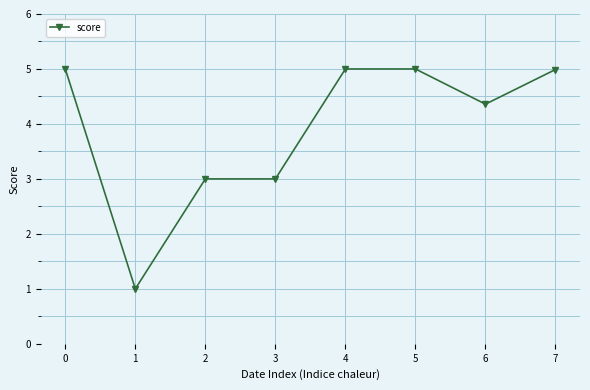

What is the change in value from 3 to 7?

+2.0